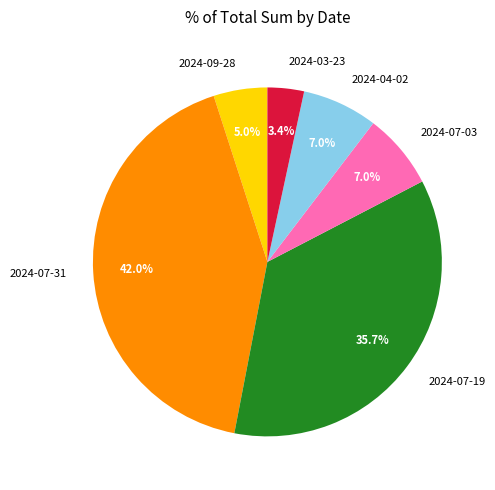

Does 2024-07-03 account for over 50% of the chart?

No